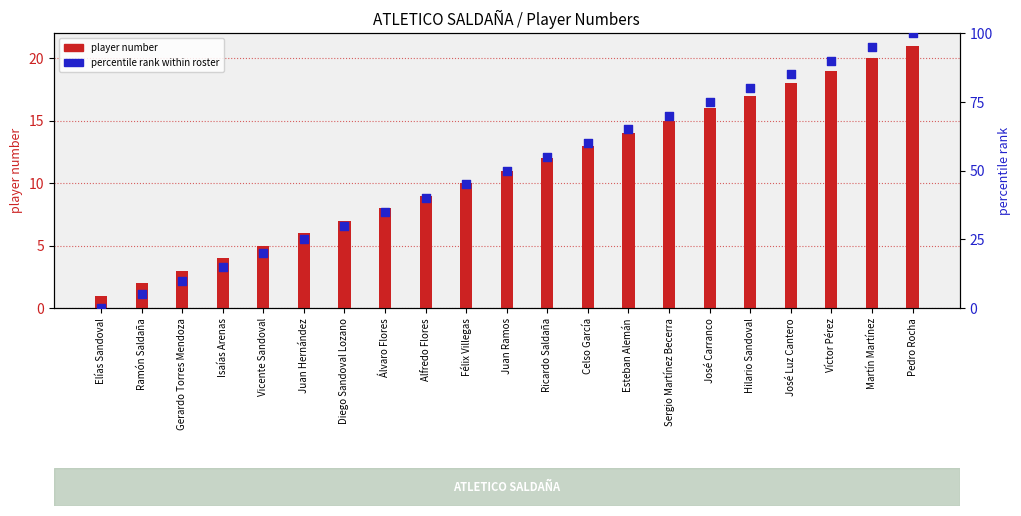

Which series has the largest total across all categories?

percentile rank within roster